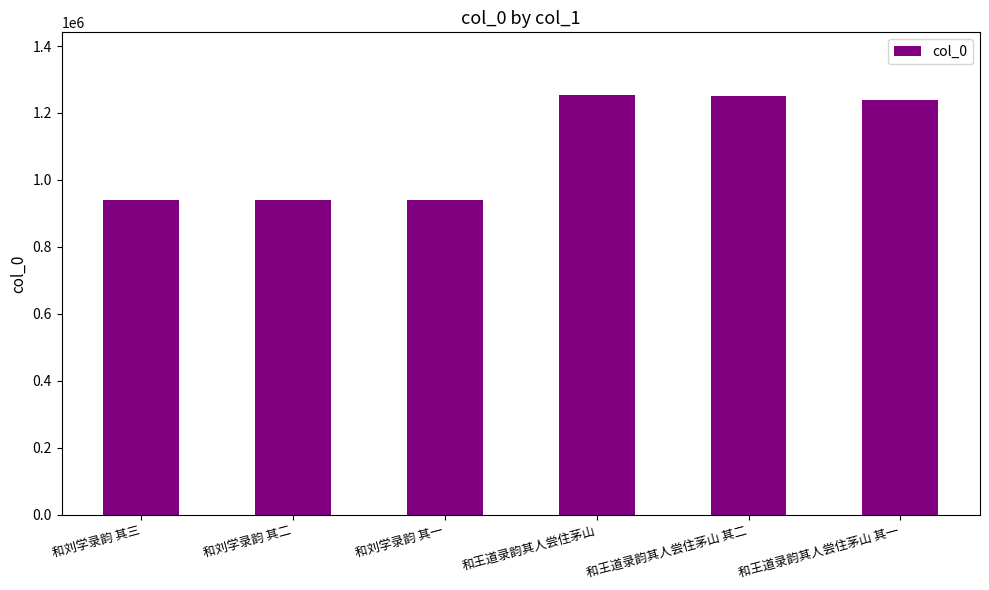

How many bars are there in total?

6